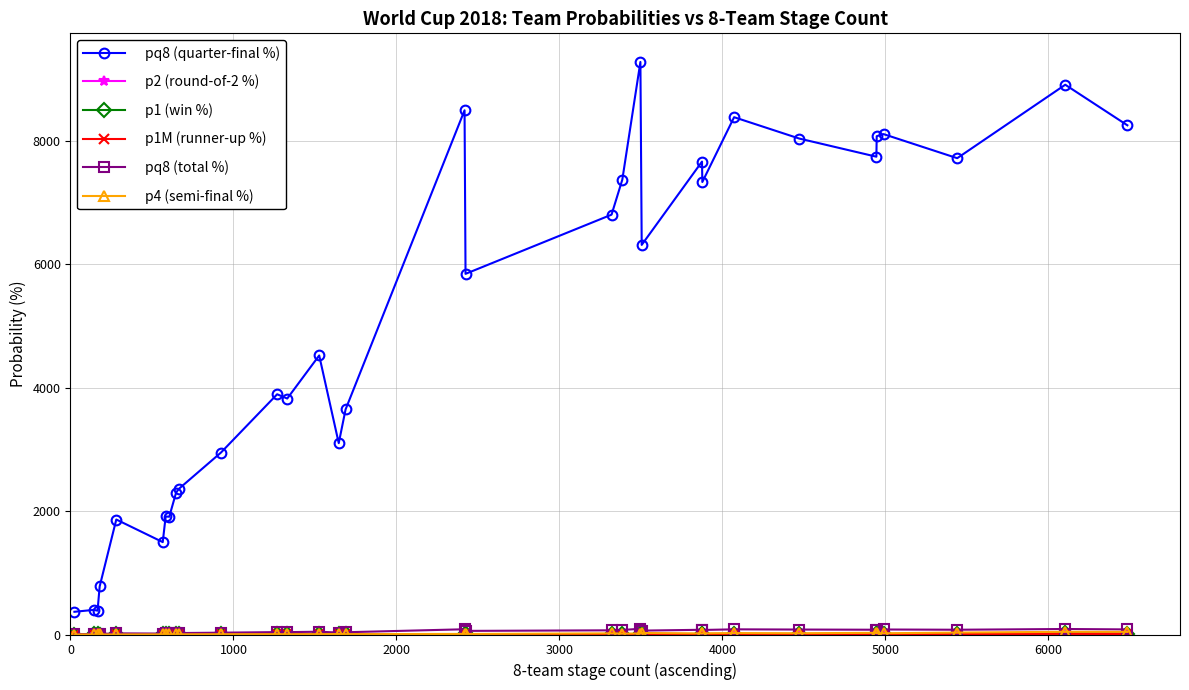

Which series has the widest spread of values?

pq8 (quarter-final %)